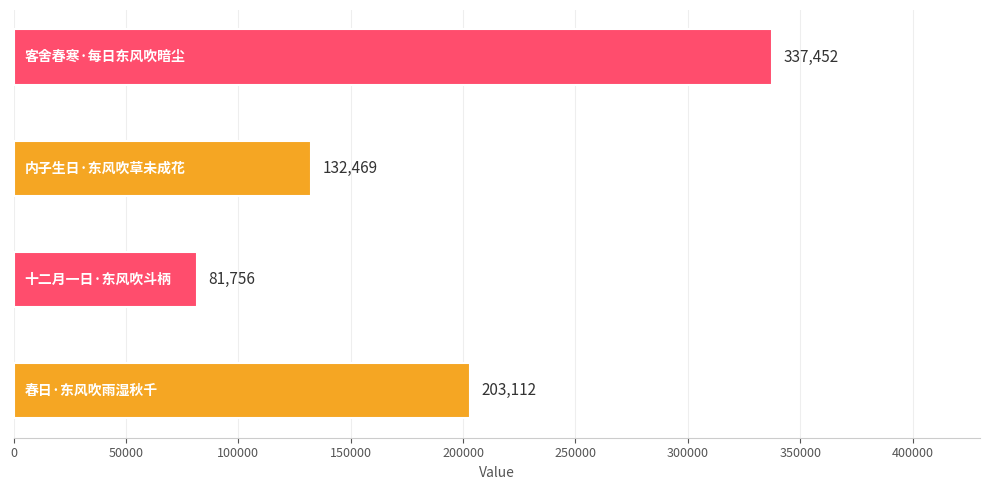

Count the values in the range 132469 to 337452.

3